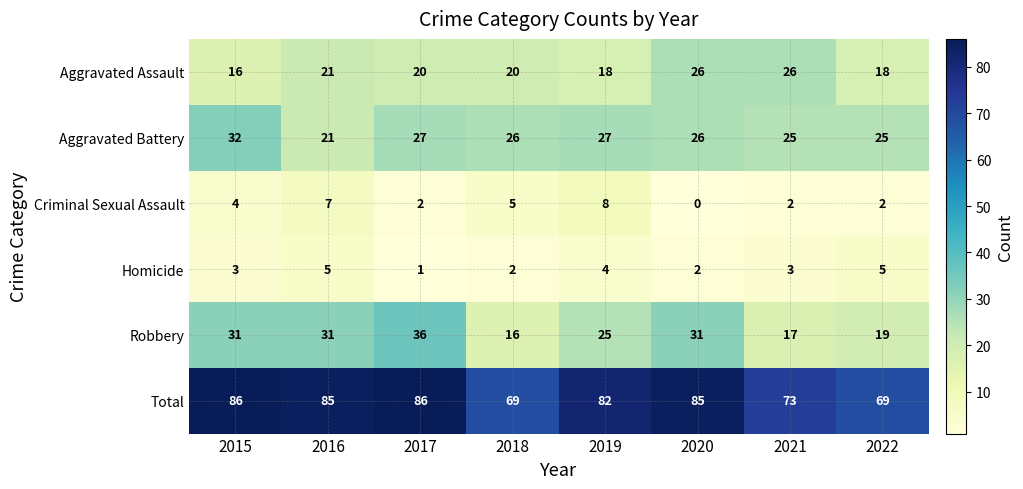

Which series has the largest range (max minus min)?

Robbery